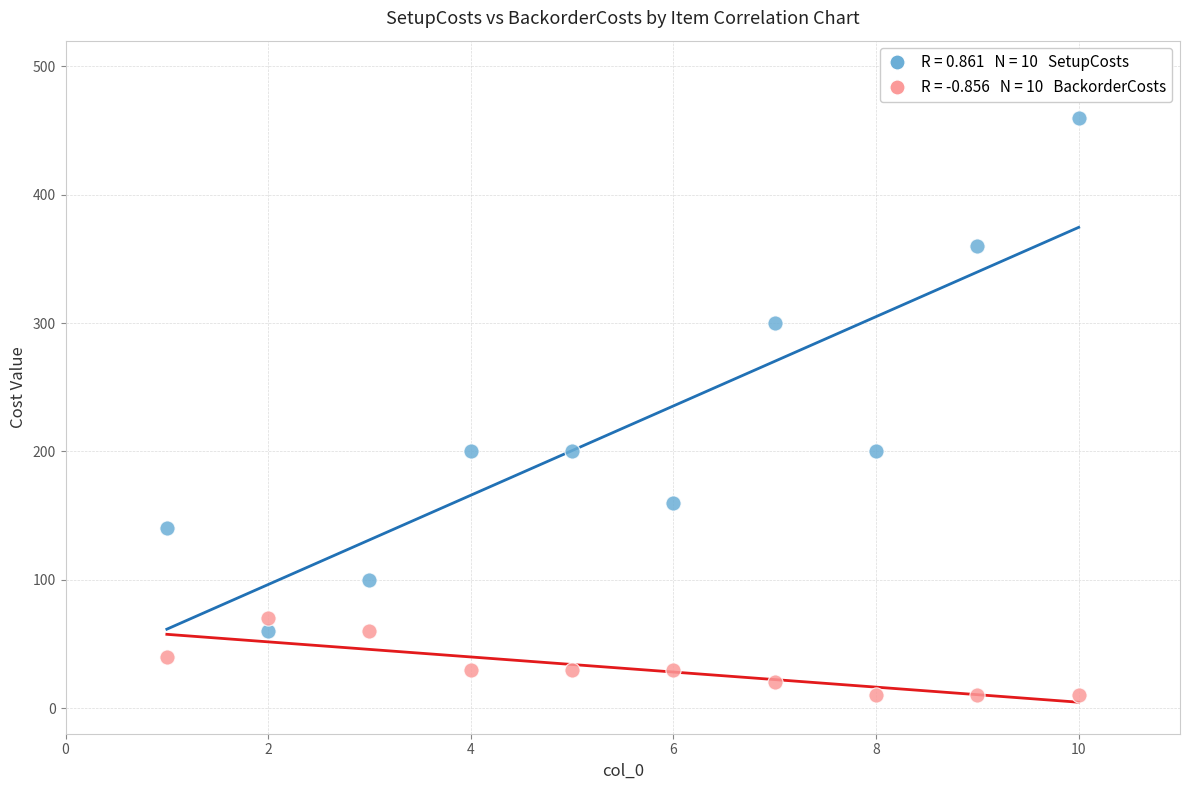

Across all data points, what is the range of Y values (max minus min)?

450